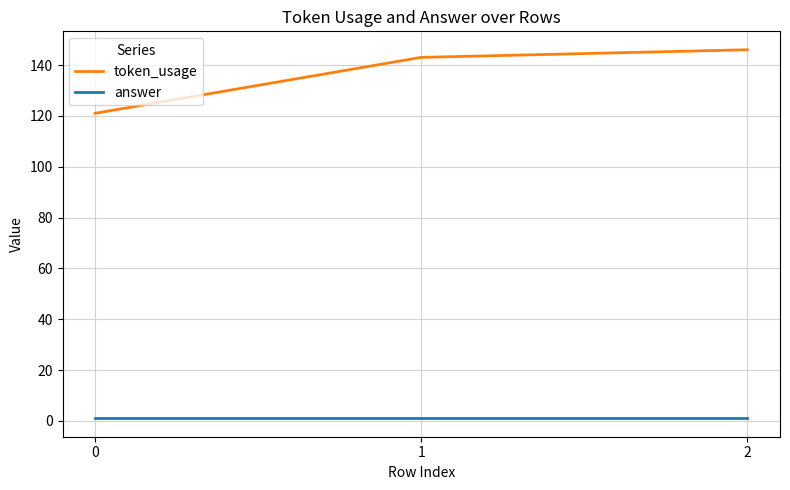

The value of token_usage at 2 is 146. True or false?

True